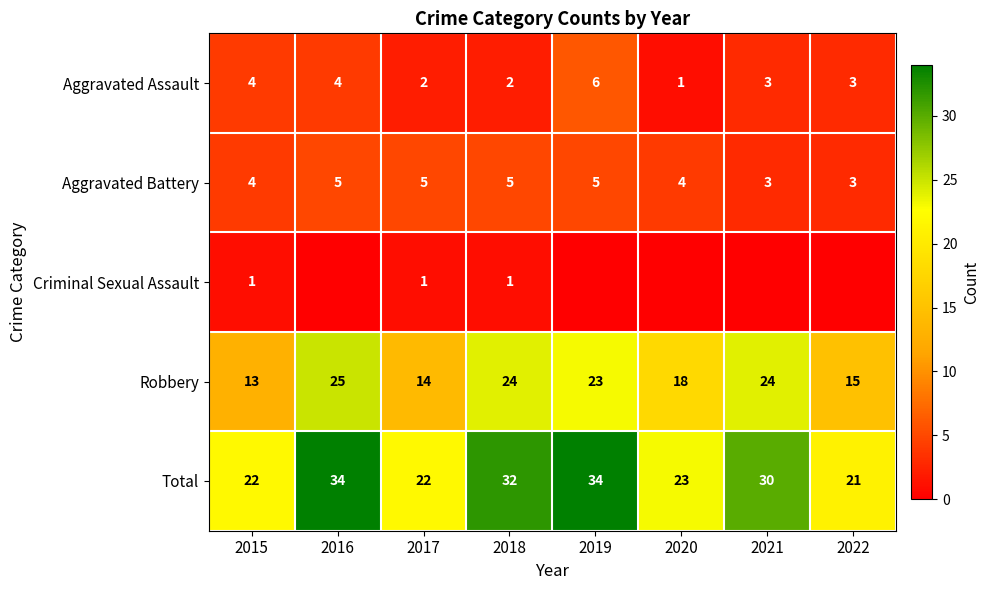

Is it true that Total equals 21 at 2022?

True